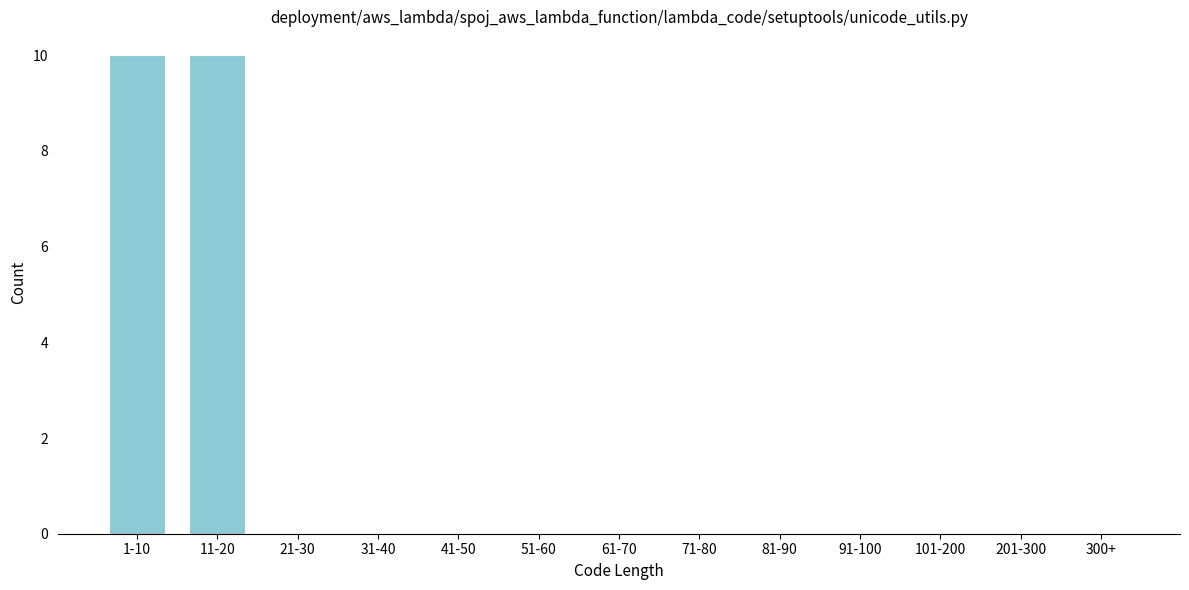

Reading left to right, extract all data points from this chart.

1-10=10	11-20=10	21-30=0	31-40=0	41-50=0	51-60=0	61-70=0	71-80=0	81-90=0	91-100=0	101-200=0	201-300=0	300+=0